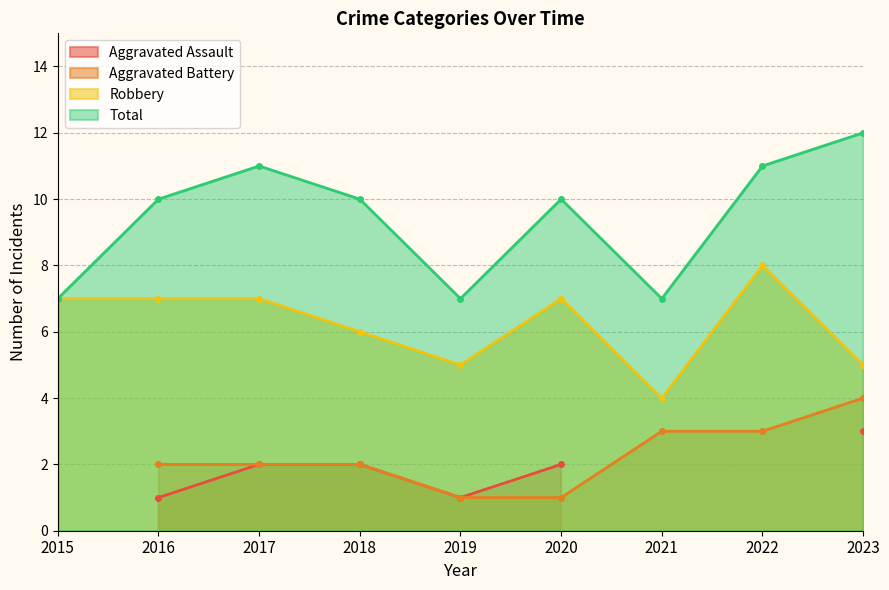

Is the value of Total at 2023 greater than the value of Robbery at 2017?

Yes